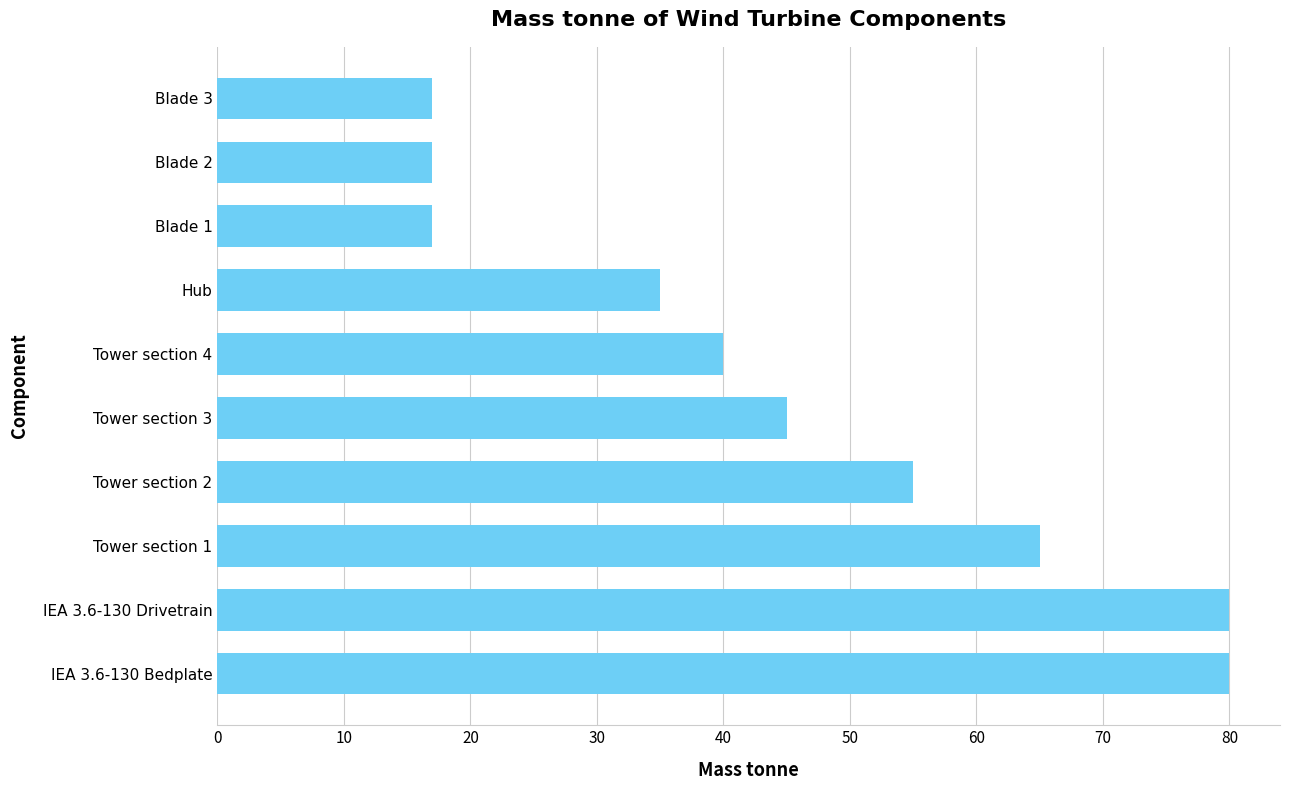

Is it true that the value at Tower section 4 is 40?

True